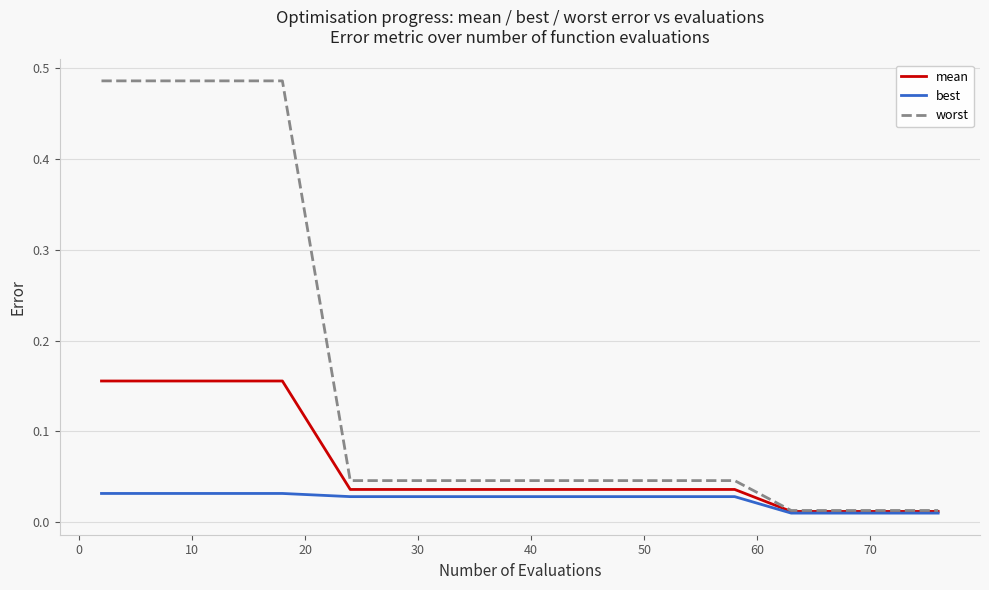

Does the chart have visible grid lines?

Yes